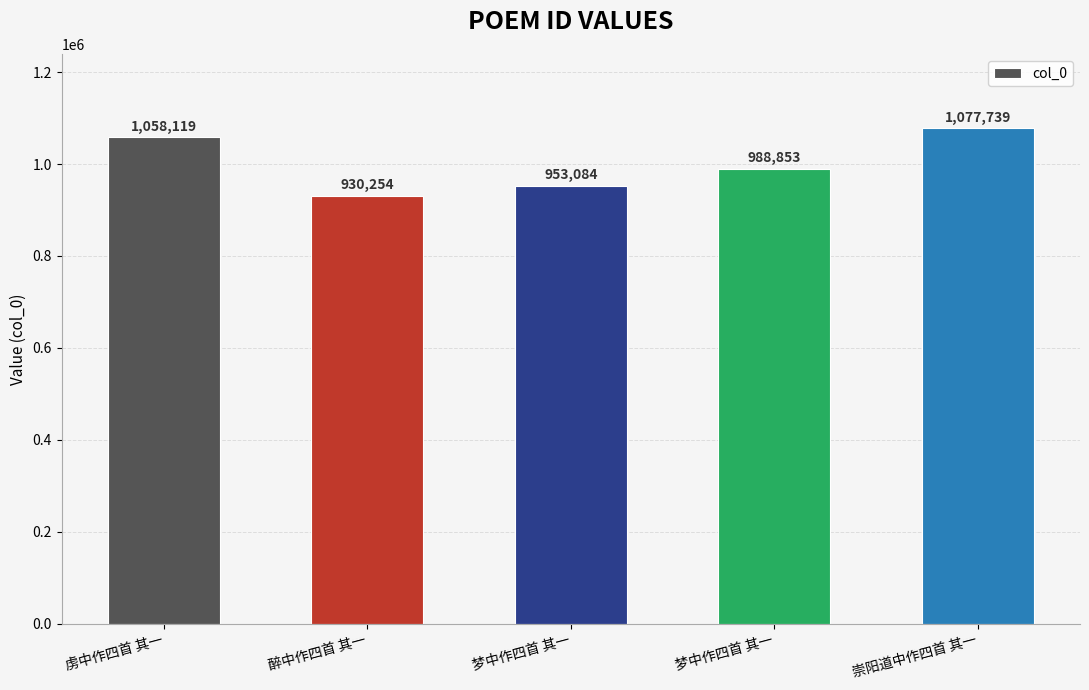

Reading left to right, what are all the values shown in this chart?

虏中作四首 其一=1058119	醉中作四首 其一=930254	梦中作四首 其一=953084	梦中作四首 其一=988853	崇阳道中作四首 其一=1077739